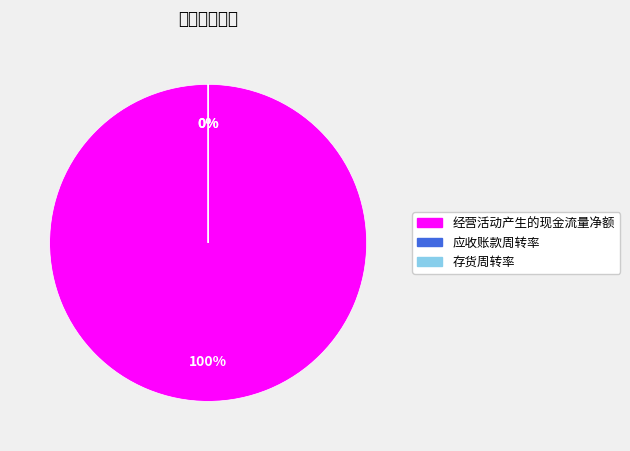

Combined, what portion of the pie is 经营活动产生的现金流量净额 and 应收账款周转率?

100.0%